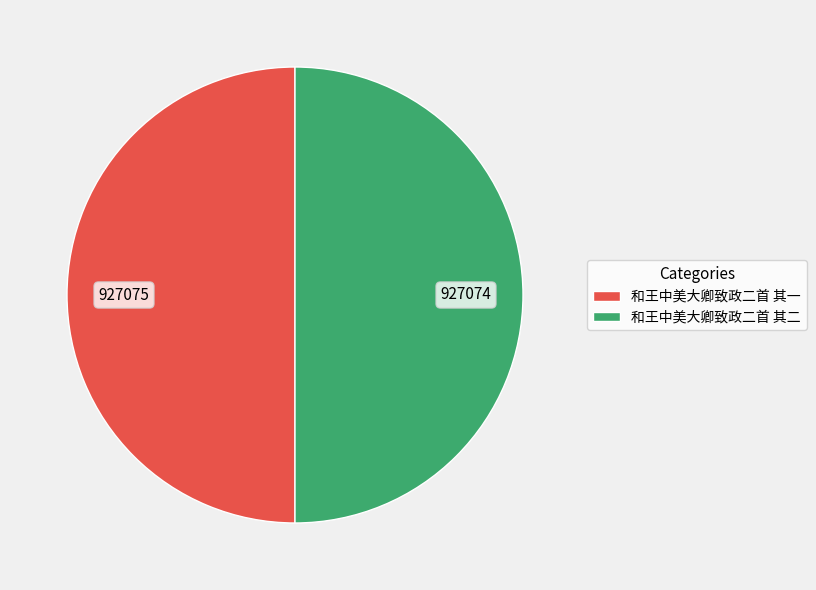

Combined, do 和王中美大卿致政二首 其一 and 和王中美大卿致政二首 其二 account for over 50%?

Yes